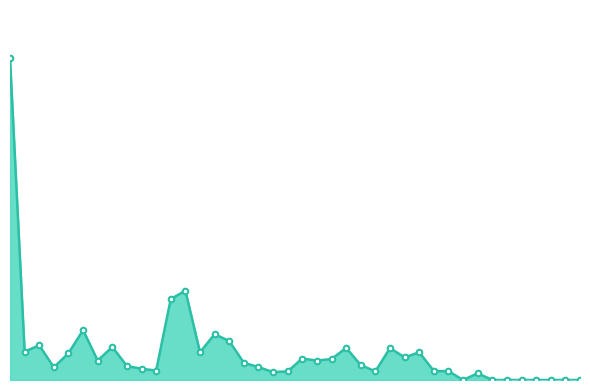

At which category does the chart reach its peak across all series?

2019-07-25